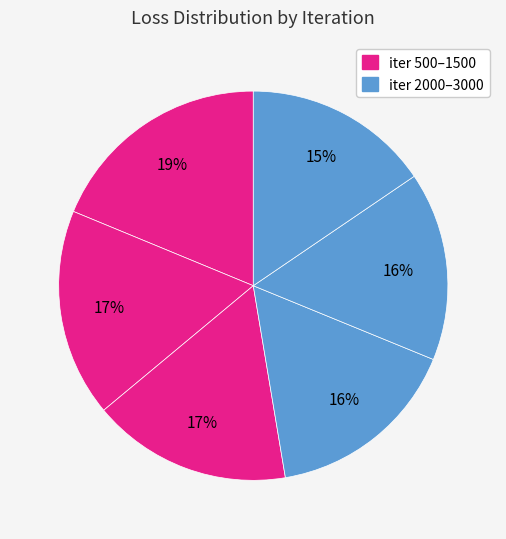

How many segments does this pie chart have?

6